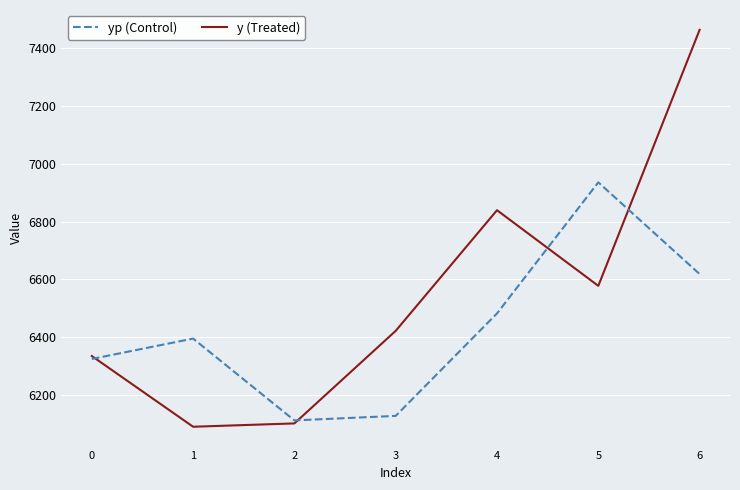

What is the minimum value shown in the chart?

6091.0